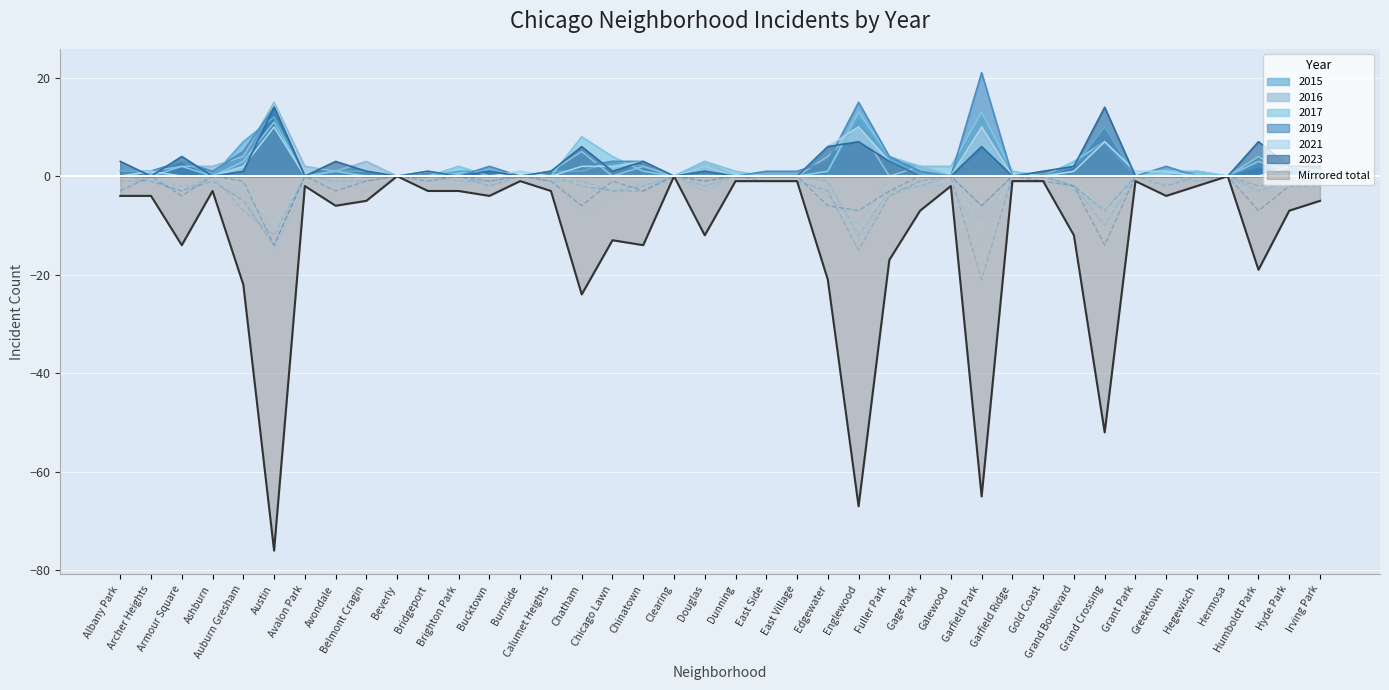

How many interior local peaks does the 2021 series have?

2